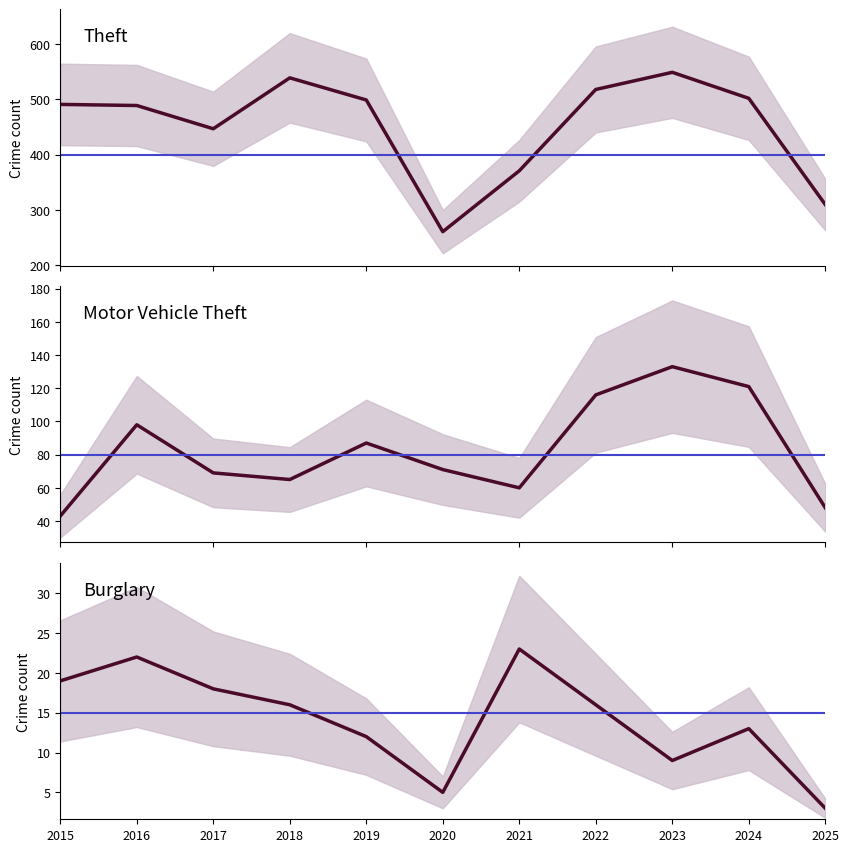

Which category has the highest value in the Theft series?

2023